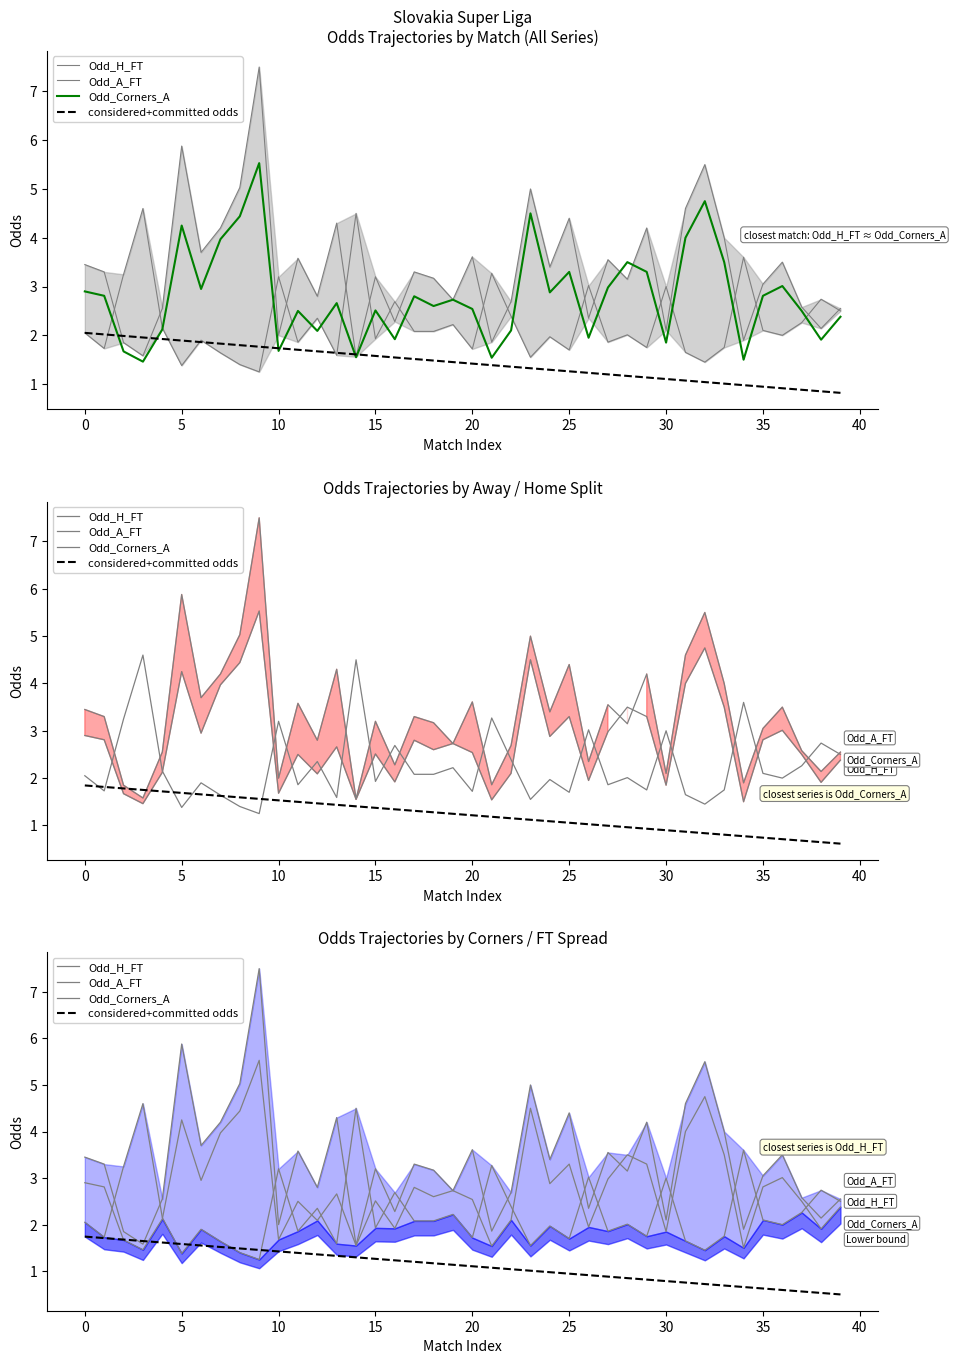

Which has a higher value, 11 or 26?

26